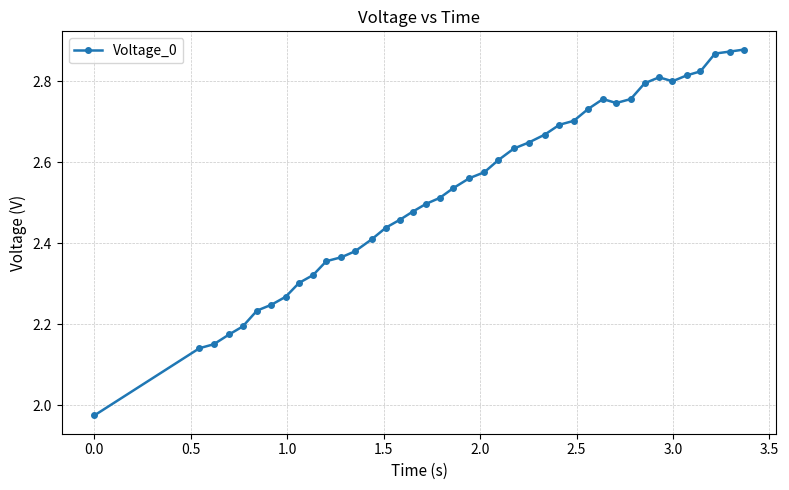

True or false: there are more than 0 points higher than both neighbors.

True